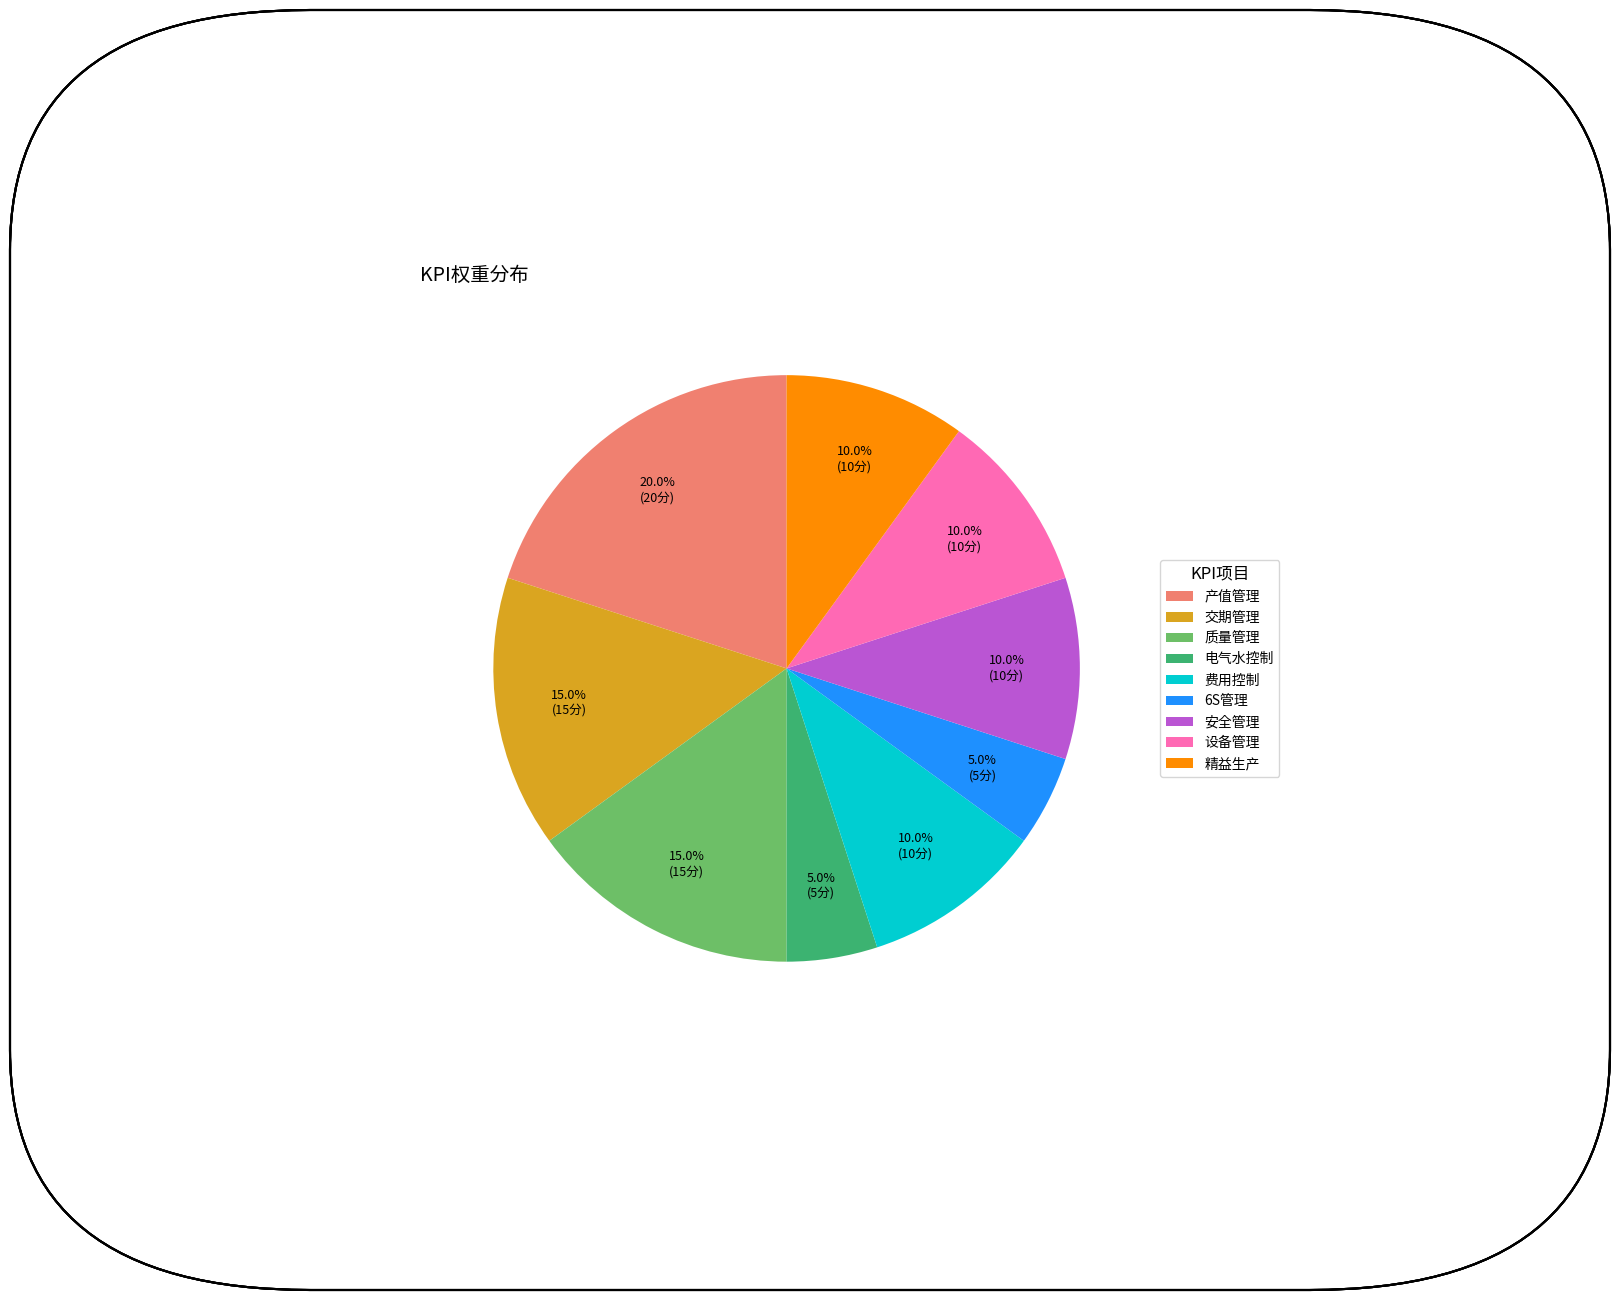

The 费用控制 slice represents 3% of the pie. True or false?

False